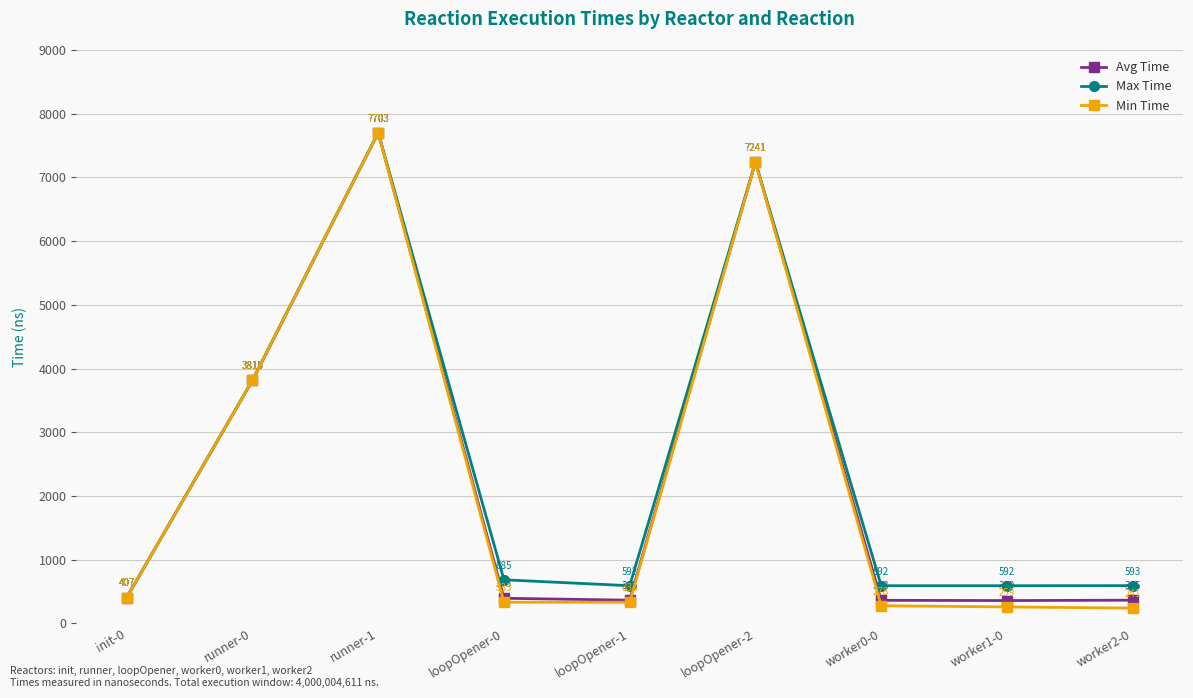

Rank the series by their average value, from lowest to highest.

Min Time, Avg Time, Max Time